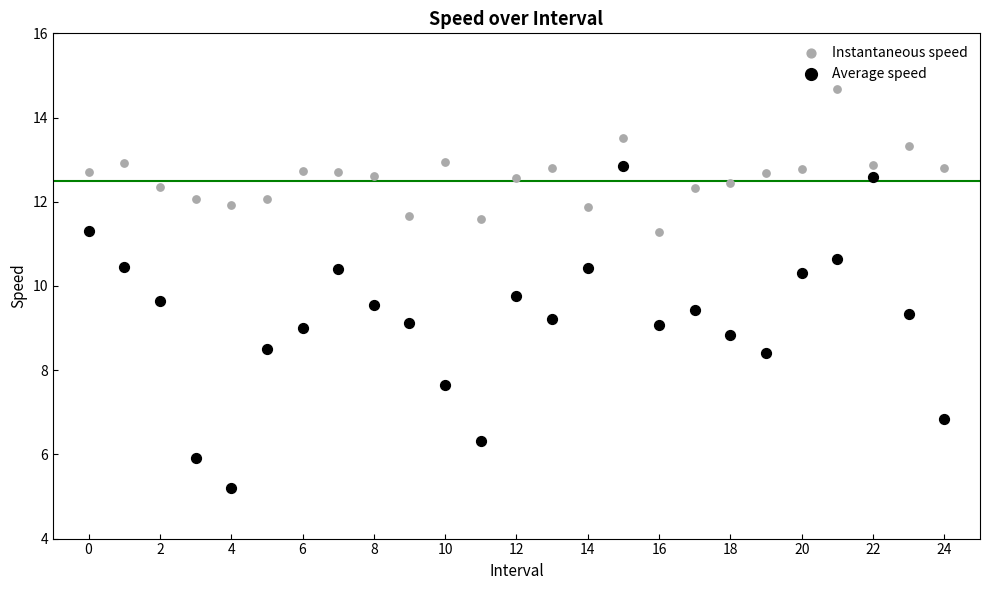

Which series has the largest Y range (max minus min)?

Average speed